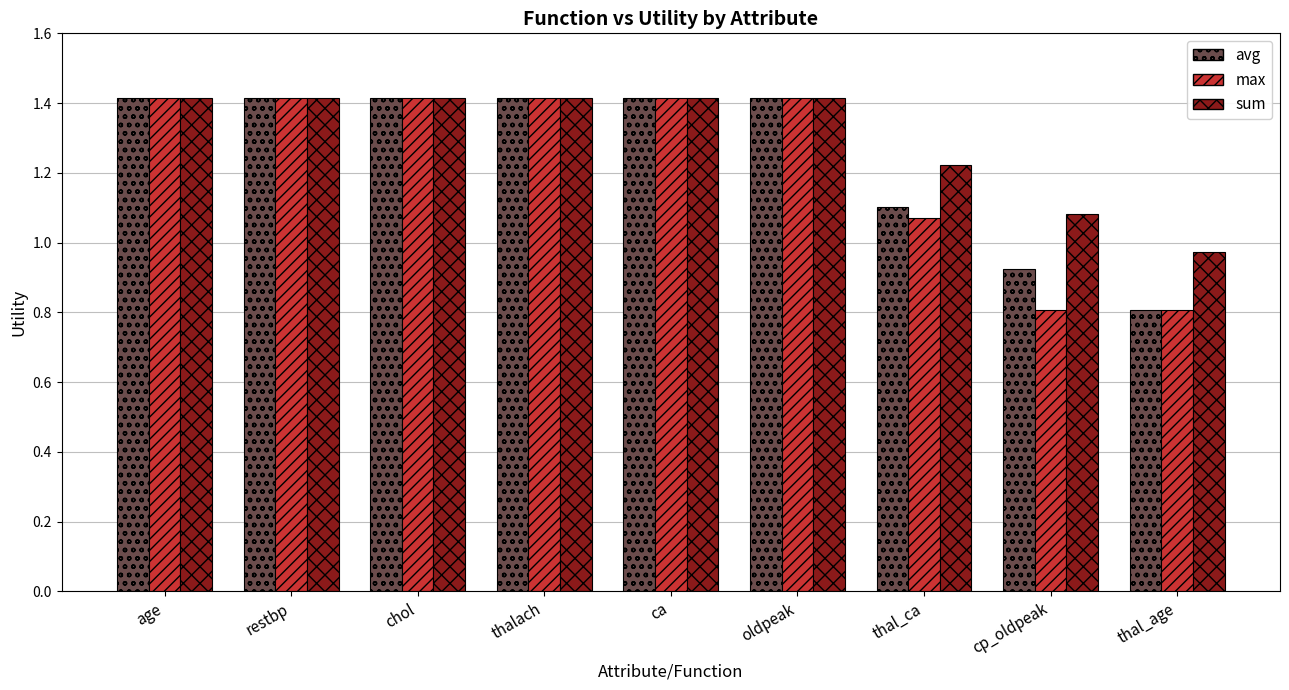

What is the difference between the sum values at restbp and thal_ca?

0.2